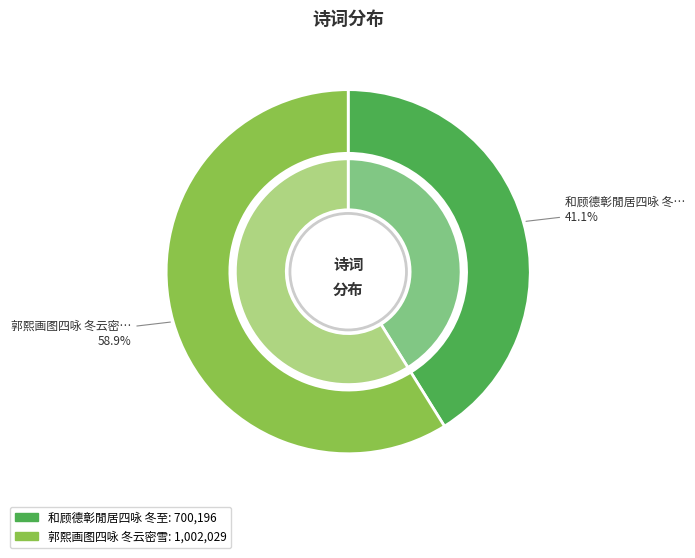

What is the change in value from 和顾德彰閒居四咏 冬至 to 郭熙画图四咏 冬云密雪?

+301833